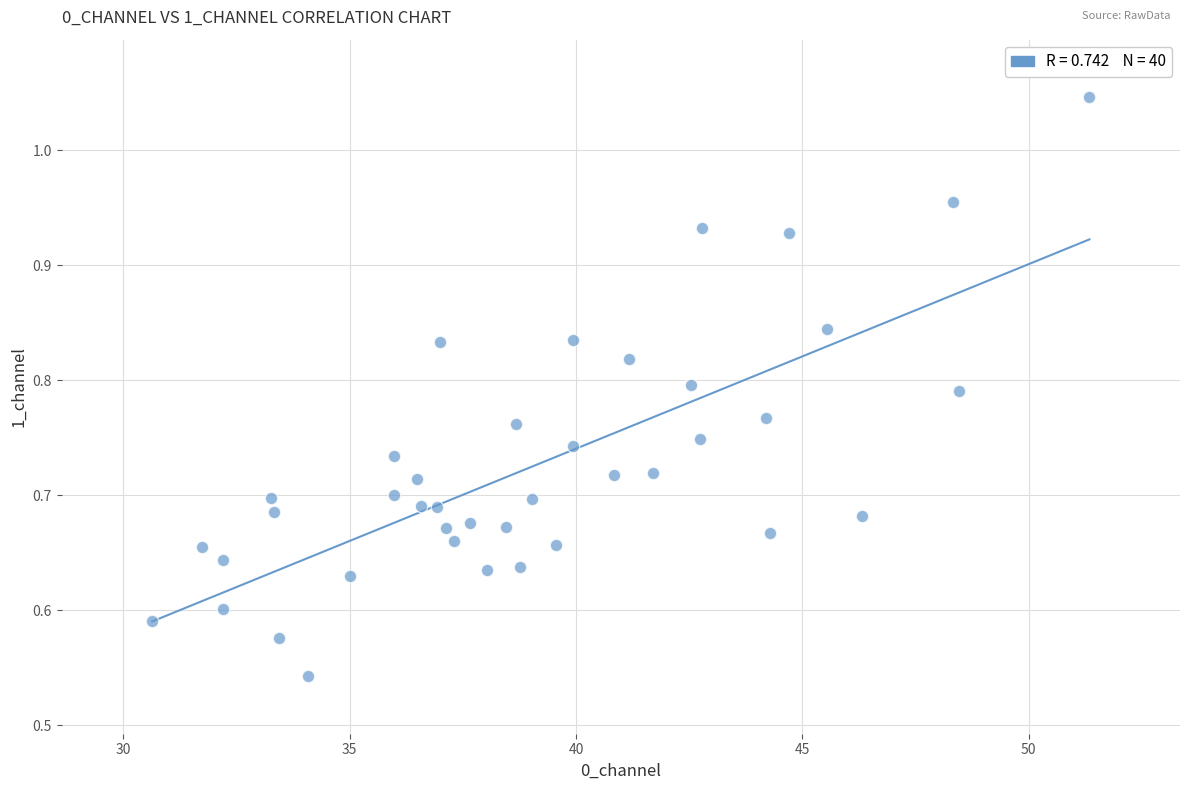

How many data points are displayed?

40